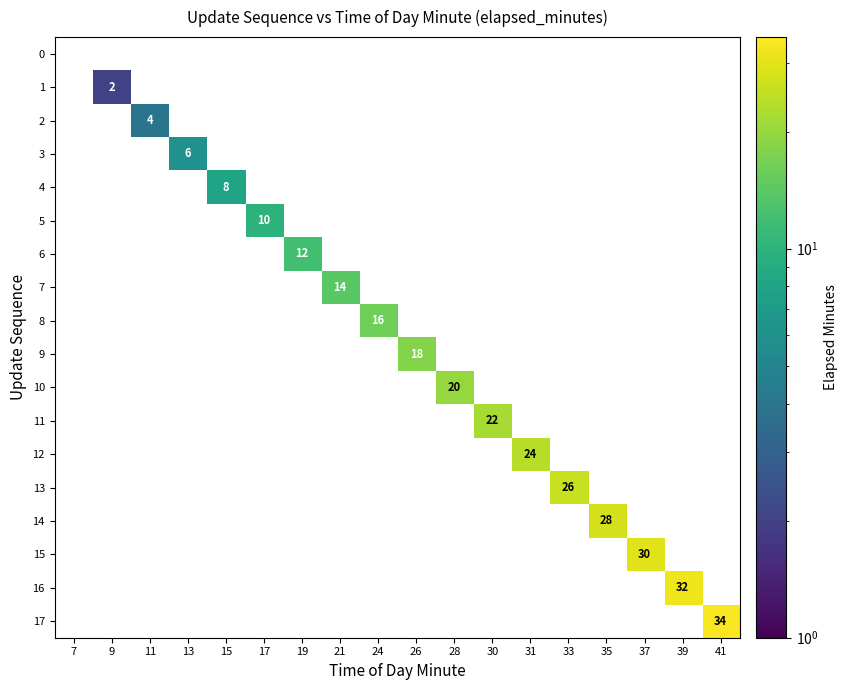

True or false: 7 has a value of 10 at 21.

False